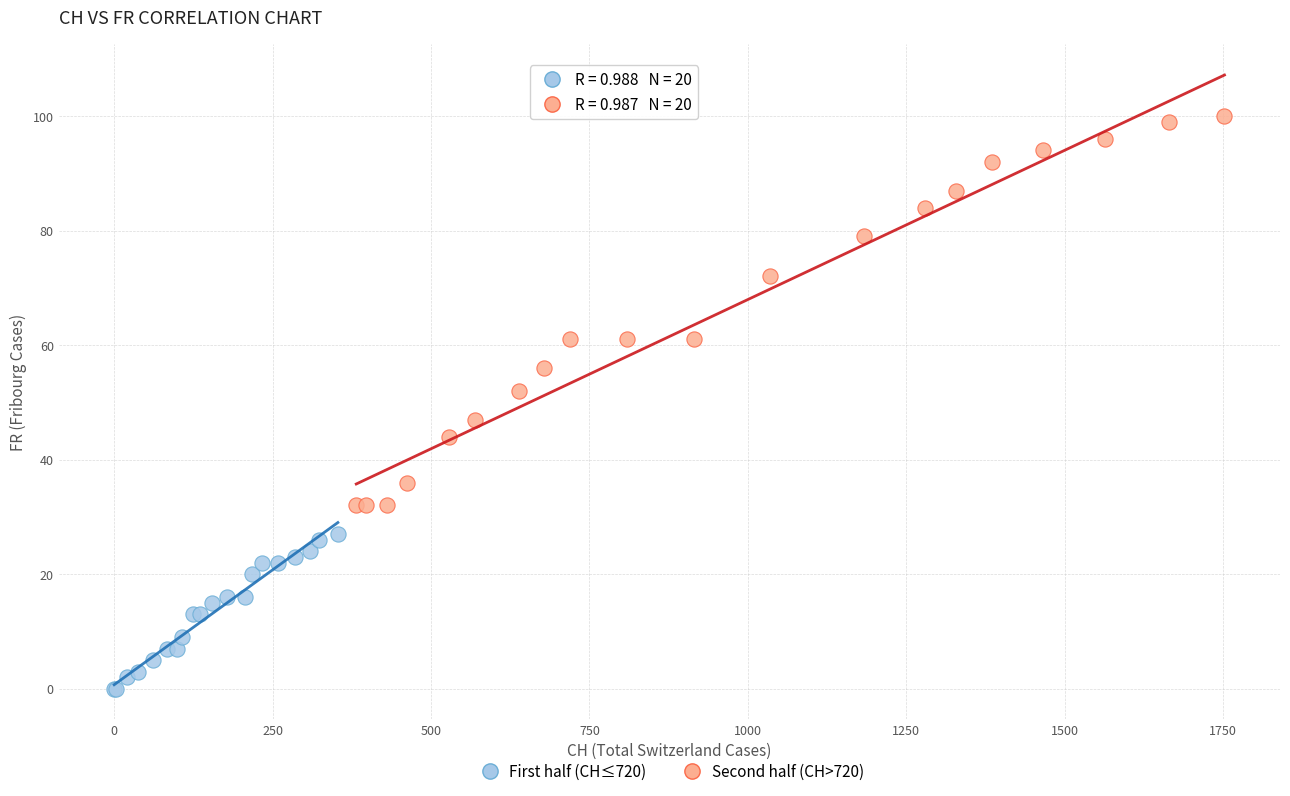

Which series has the widest spread of Y values?

Second half (CH>720)